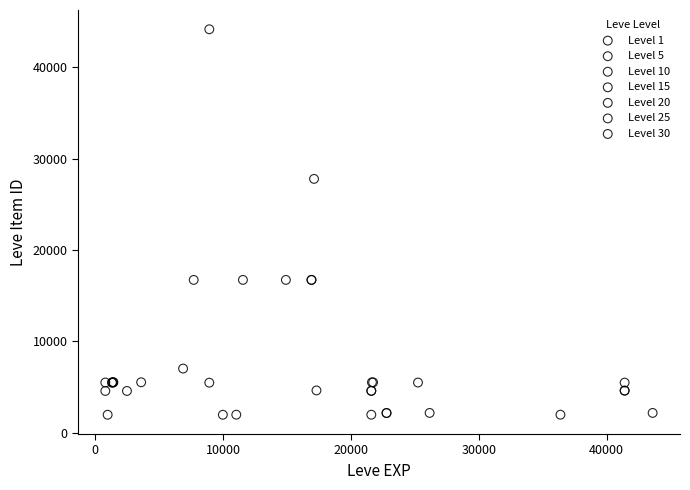

Which series has the widest spread of Y values?

Level 10